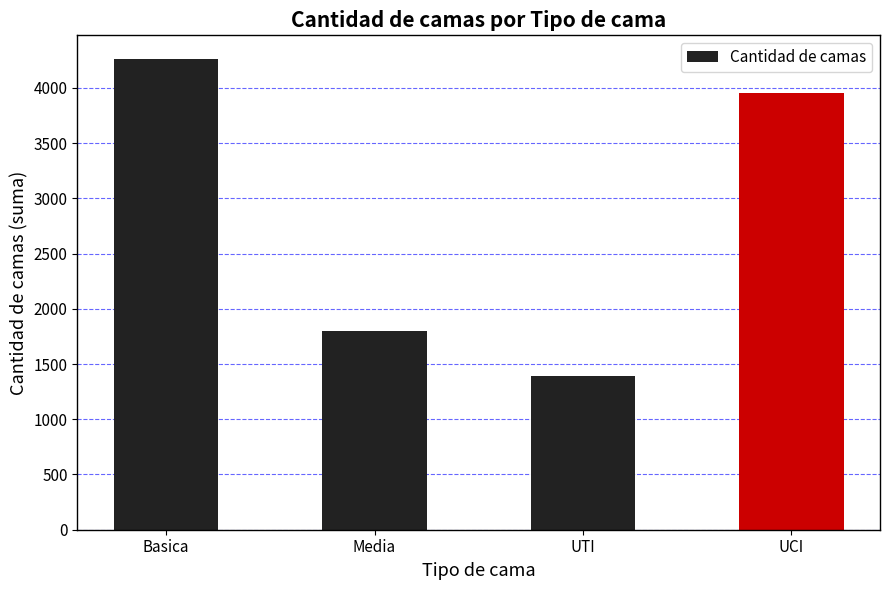

Reading right to left, what are all the values shown in this chart?

3956	1390	1795	4263